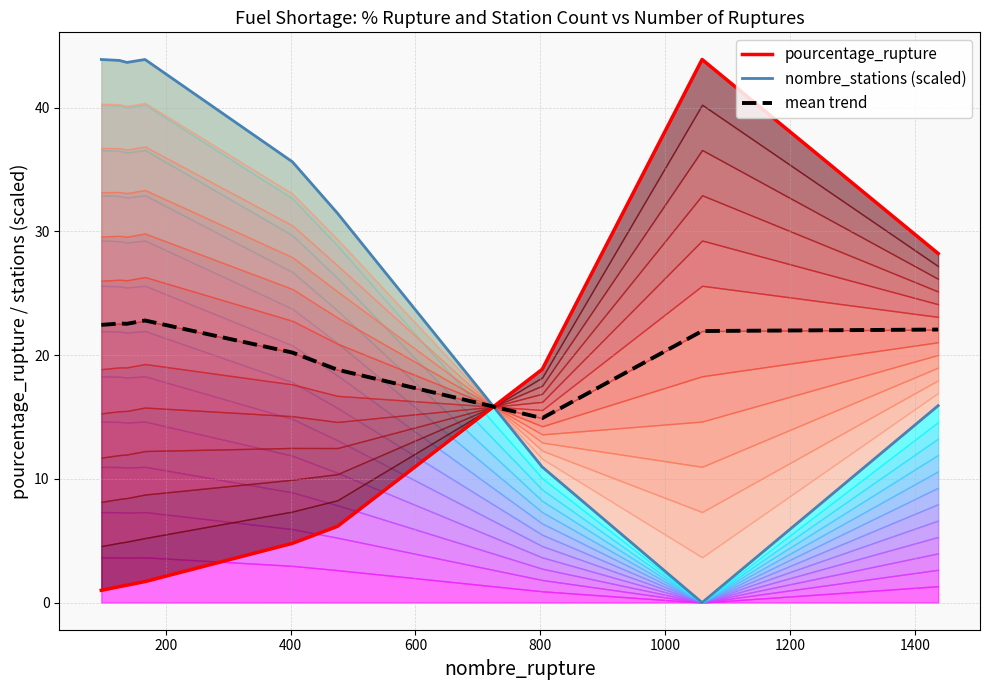

Rank the series at 400 from highest to lowest value.

nombre_stations (scaled), mean trend, pourcentage_rupture